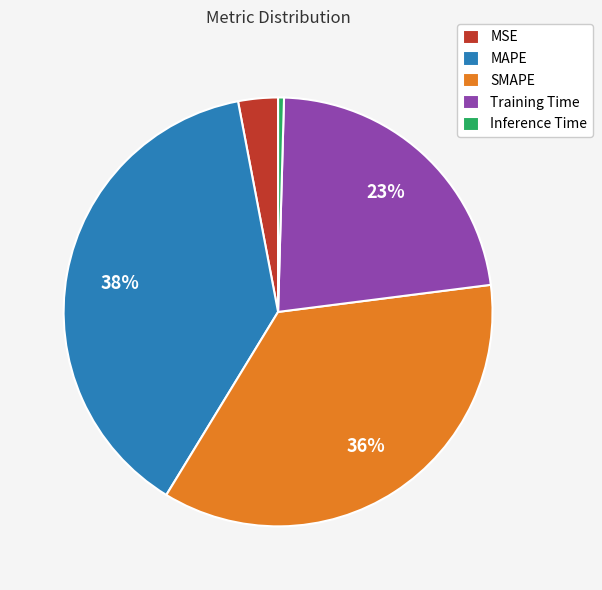

Do Inference Time and Training Time together represent more than half of the pie?

No